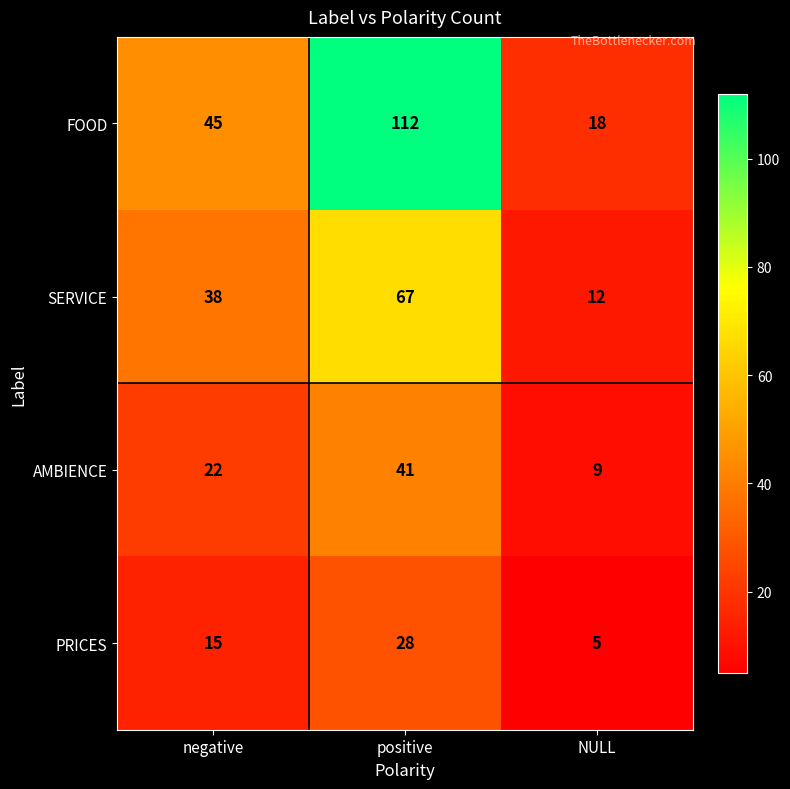

How many FOOD values are between 18 and 112?

3